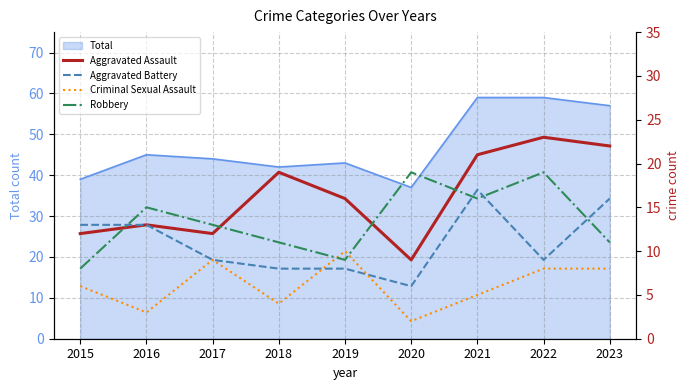

The value of Aggravated Assault at 2019 is 16. True or false?

True